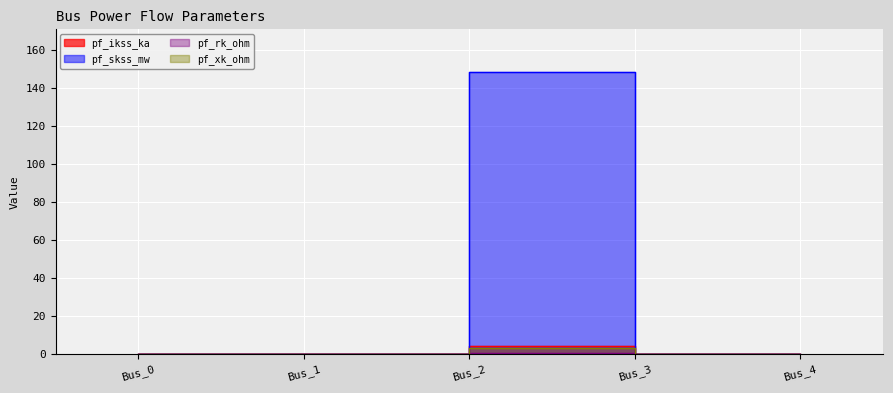

How many data points does each series have?

5